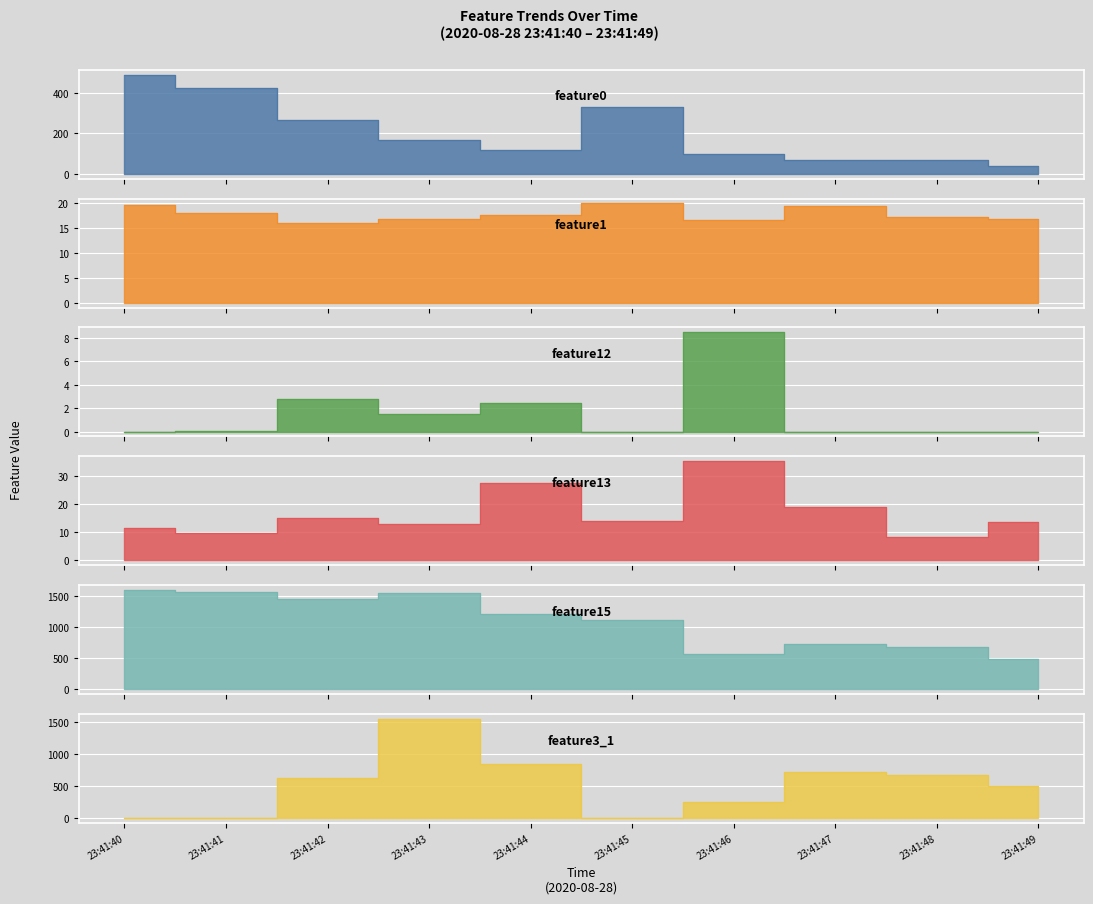

Which series has the largest total across all categories?

feature15